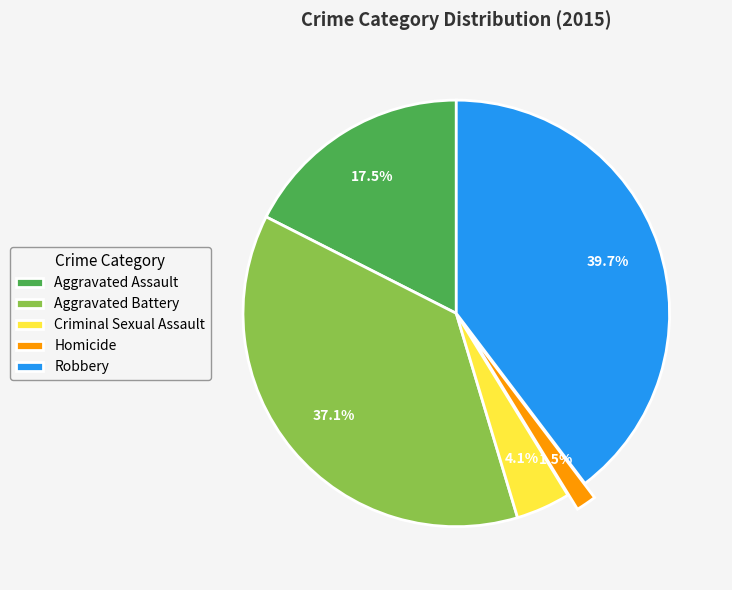

Is there any slice that represents more than half of the pie?

No